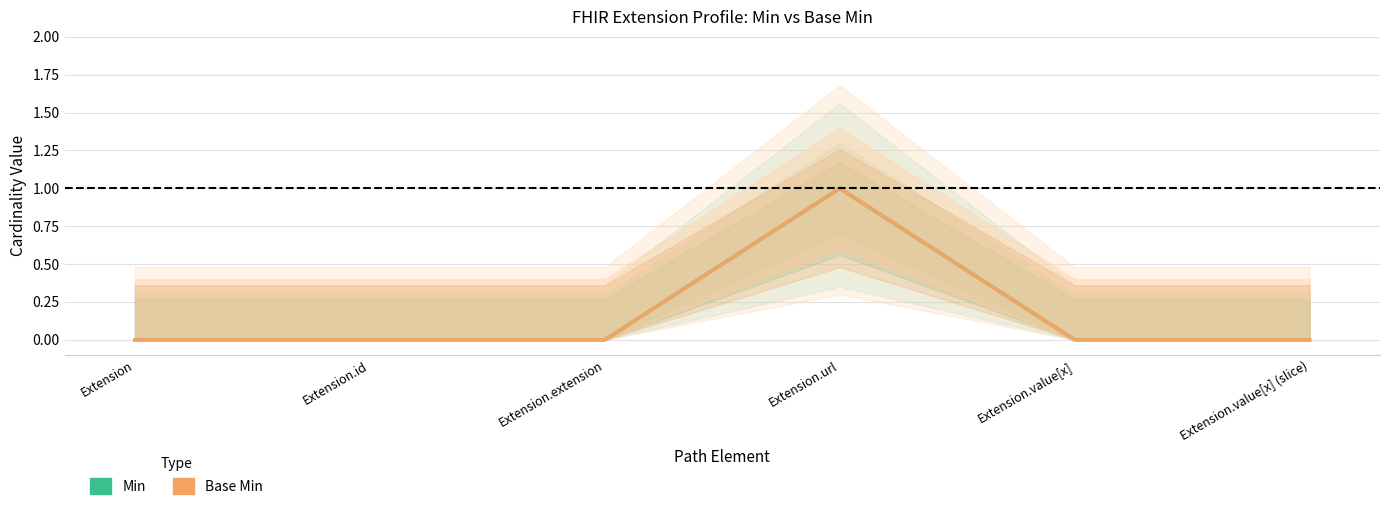

True or false: Base Min and Min cross at least once.

False